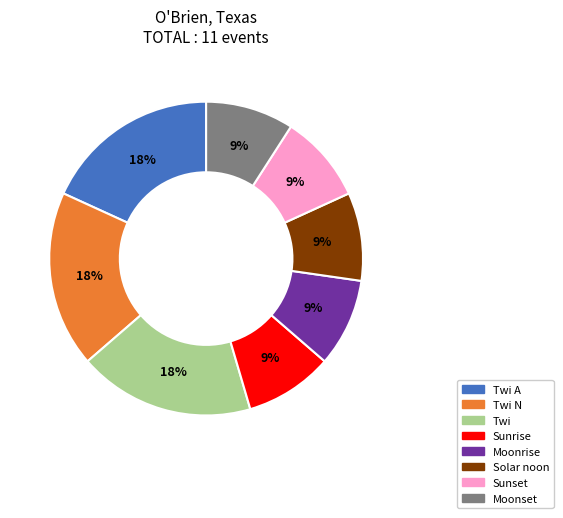

To the nearest percent, what is the difference between the largest and smallest slice percentages?

9%